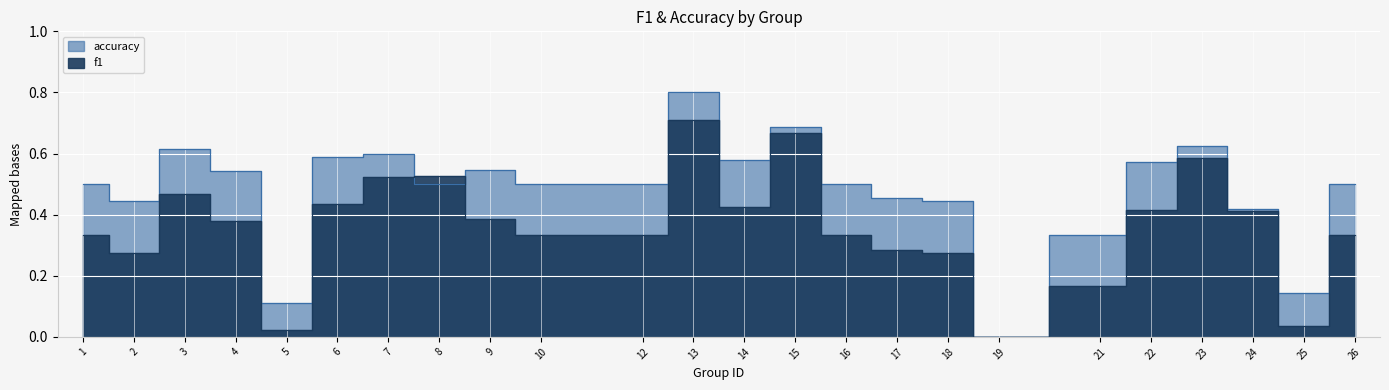

What is the greatest value displayed?

0.8